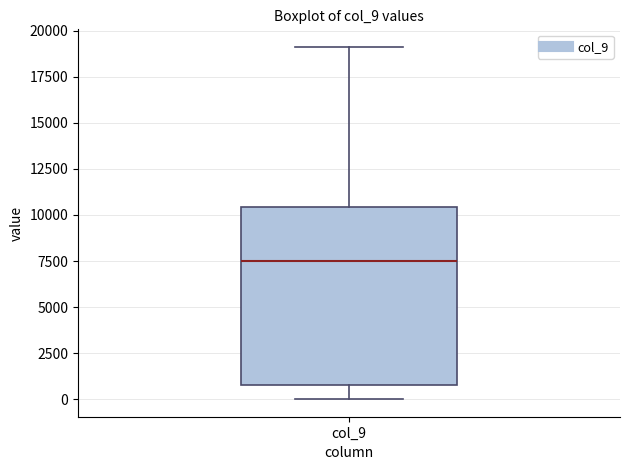

Transcribe this box plot: give where the median line is, the range the box spans, and where the two whiskers end, as read against the y-axis. The values are not printed on the chart, so give them approximately, as read against the axis.

median 7500, box 1000 to 10500, whiskers 0 to 19000